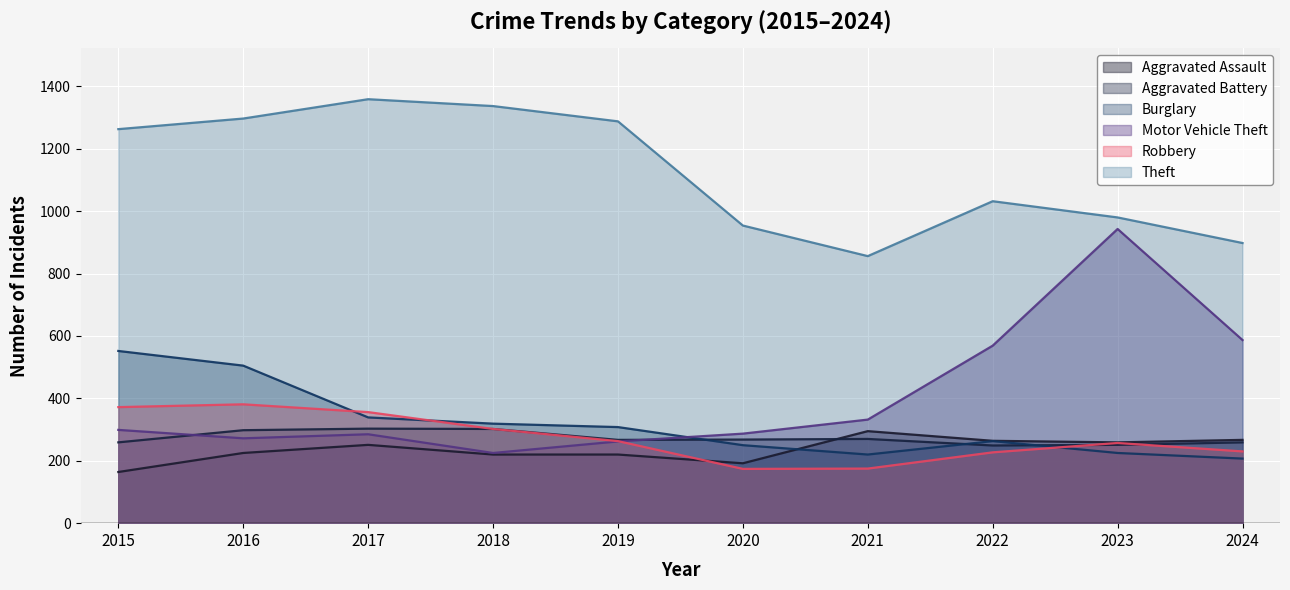

Rank the series by their maximum value, from lowest to highest.

Aggravated Assault, Aggravated Battery, Robbery, Burglary, Motor Vehicle Theft, Theft